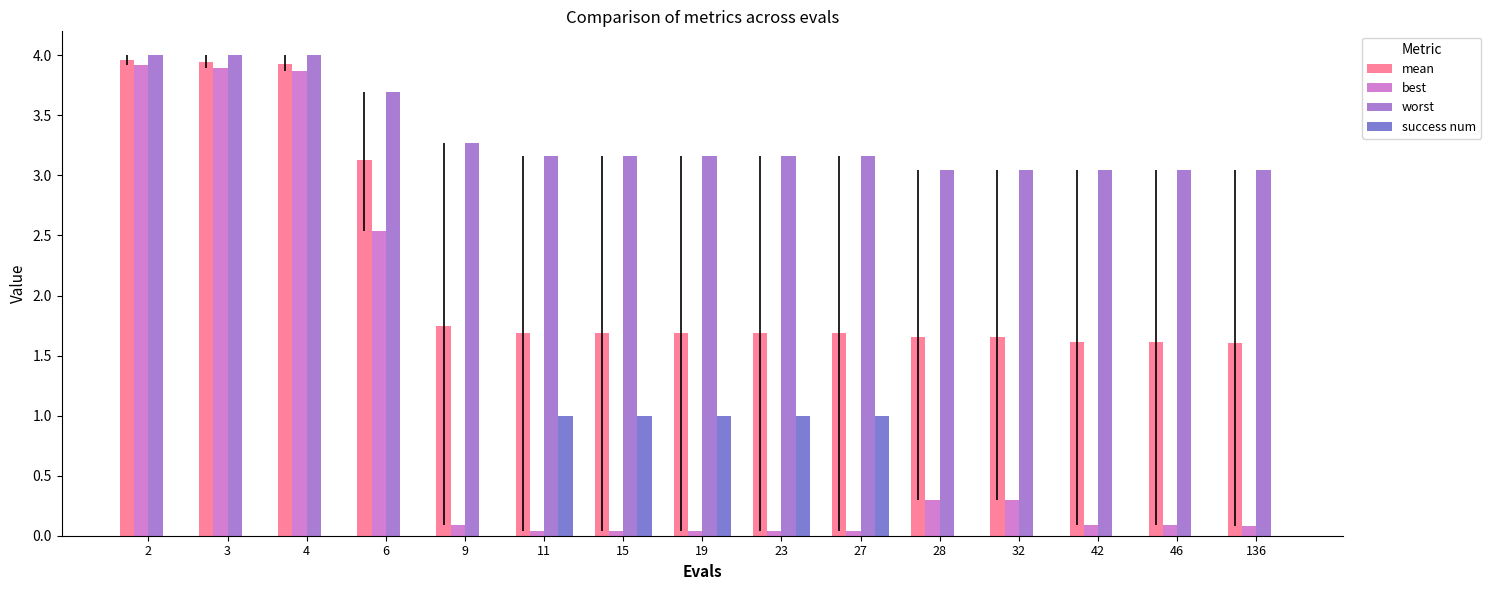

The mean series shows 6.6 at 4. True or false?

False